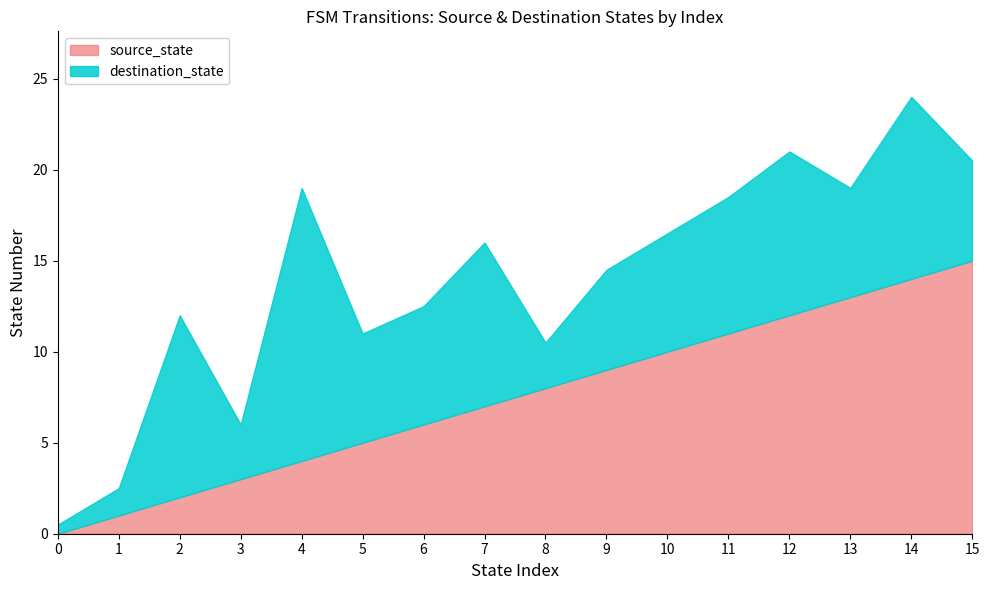

Between 20 and 22, which is larger?

22